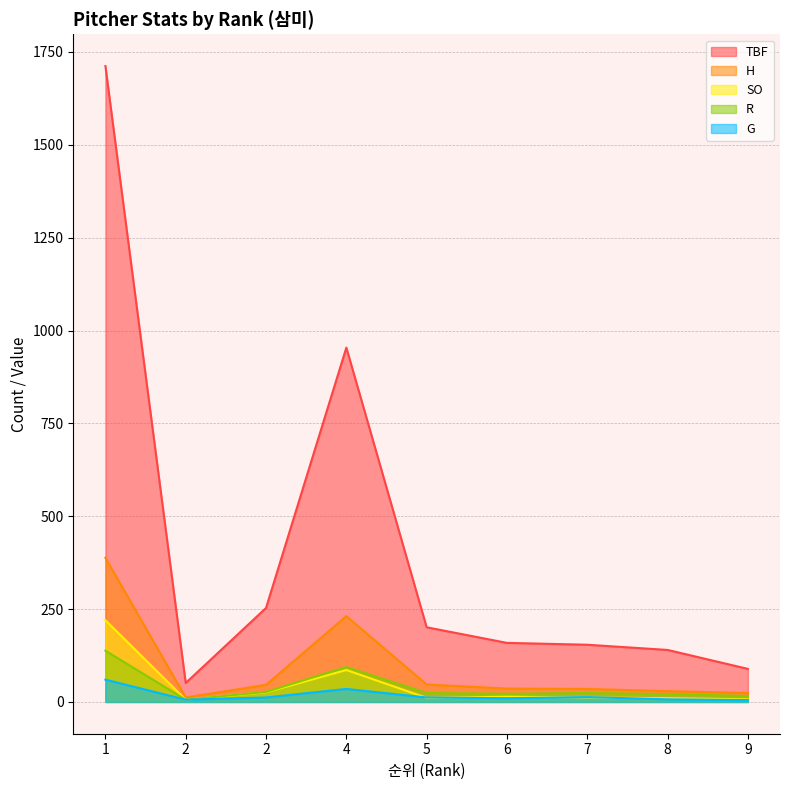

At which label does H reach its minimum?

2